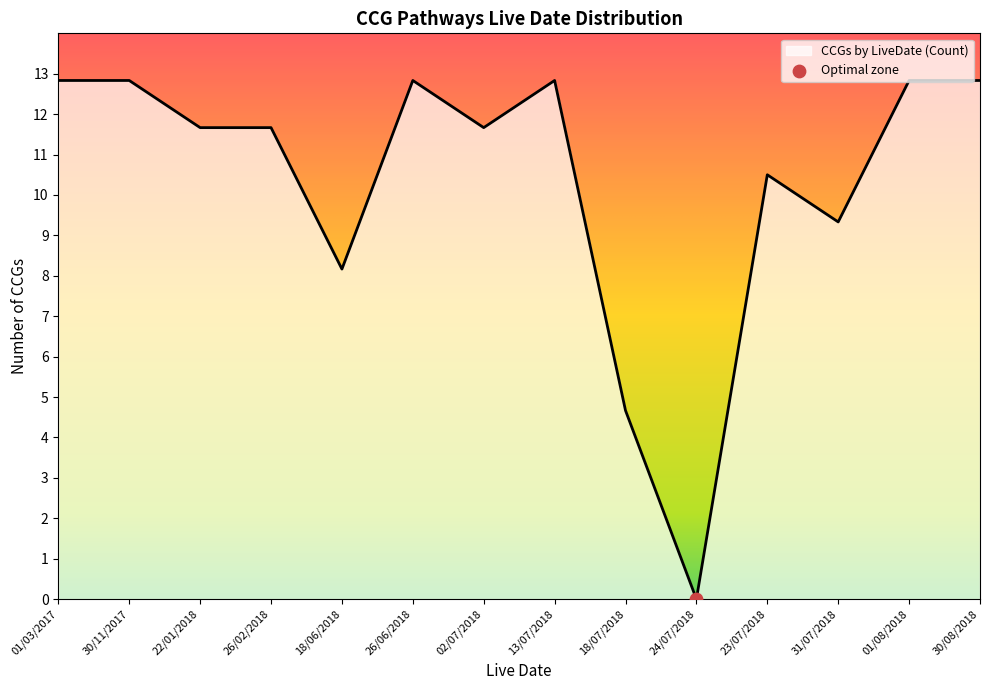

What is the change in value from 22/01/2018 to 31/07/2018?

-2.3